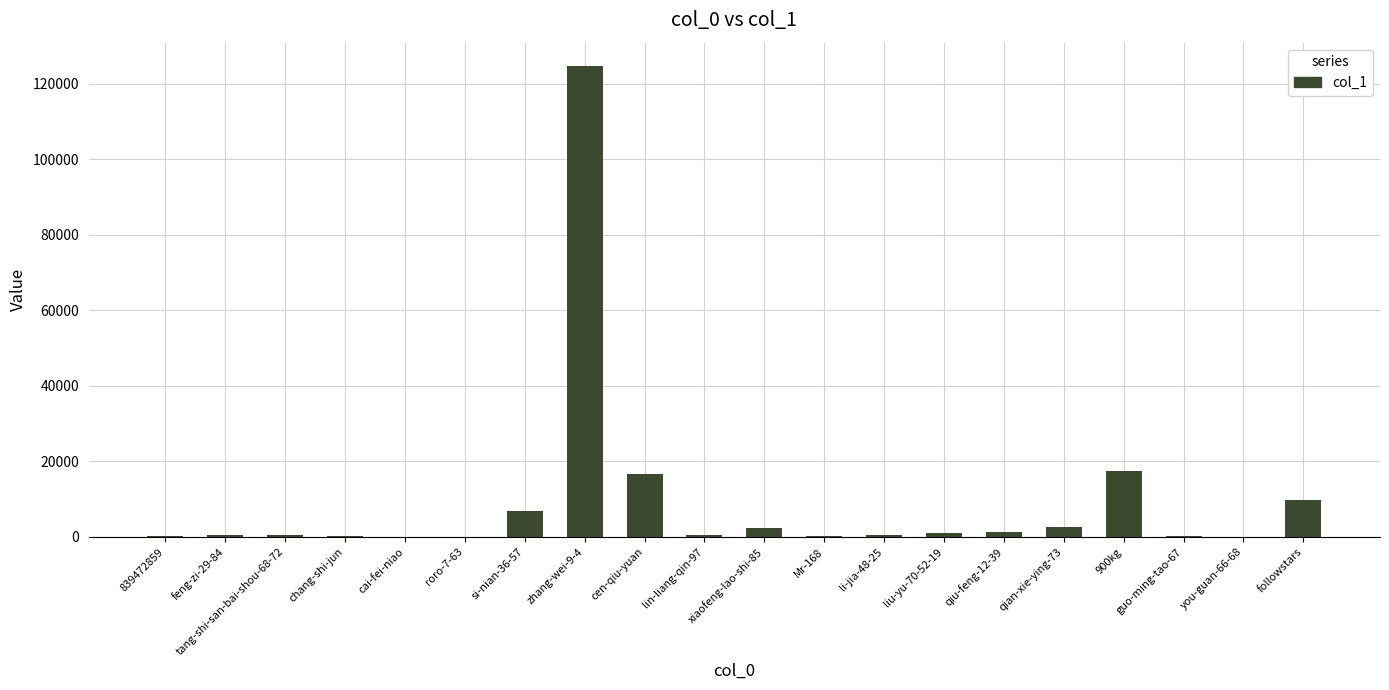

What is the maximum value shown in the chart?

124662